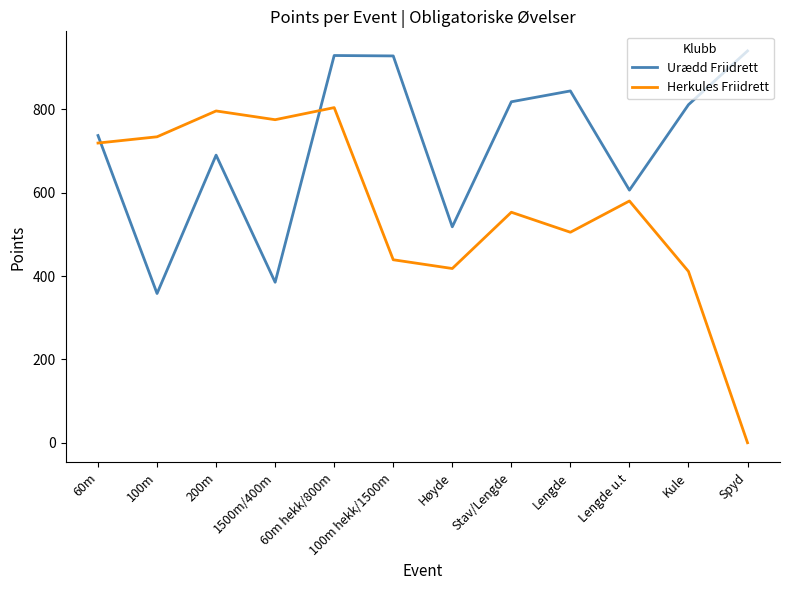

Rank the series by their maximum value, from lowest to highest.

Herkules Friidrett, Urædd Friidrett